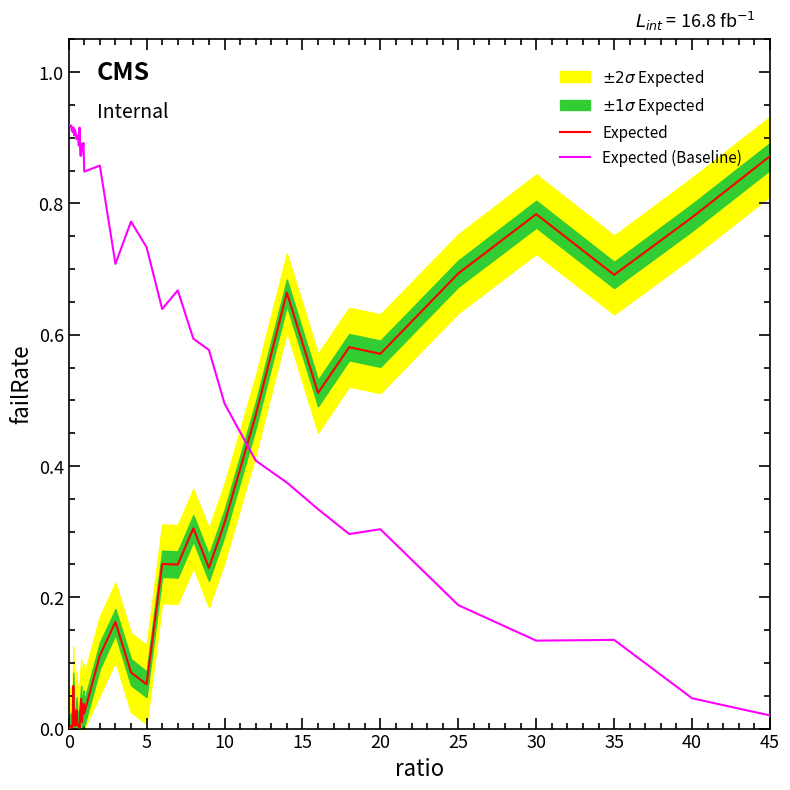

How many interior local valleys does the Expected (Baseline) series have?

11